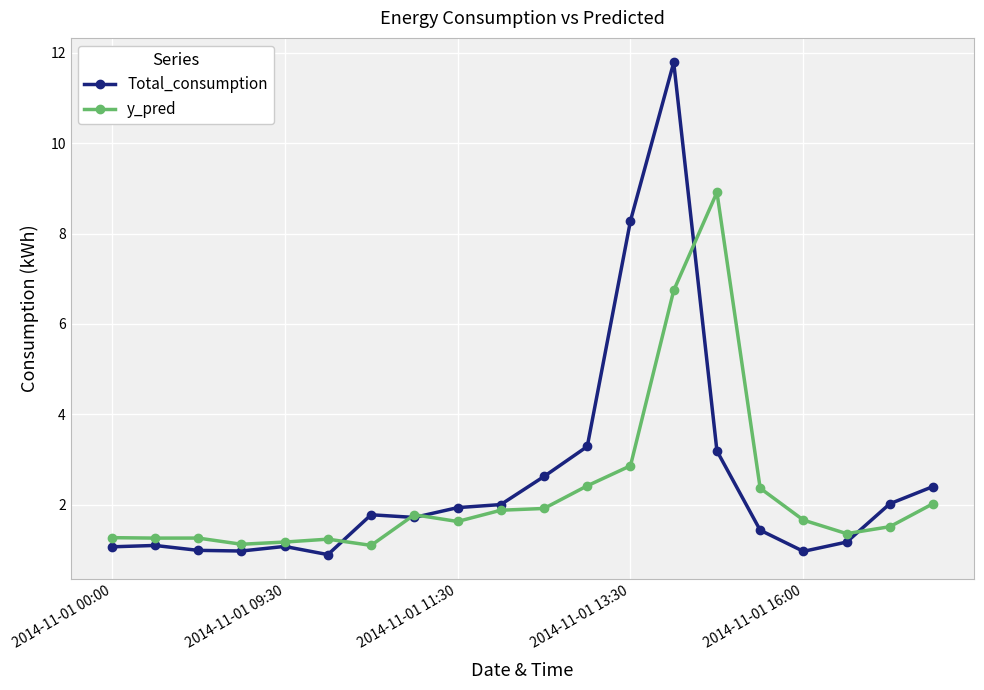

What is the smallest value displayed?

0.9